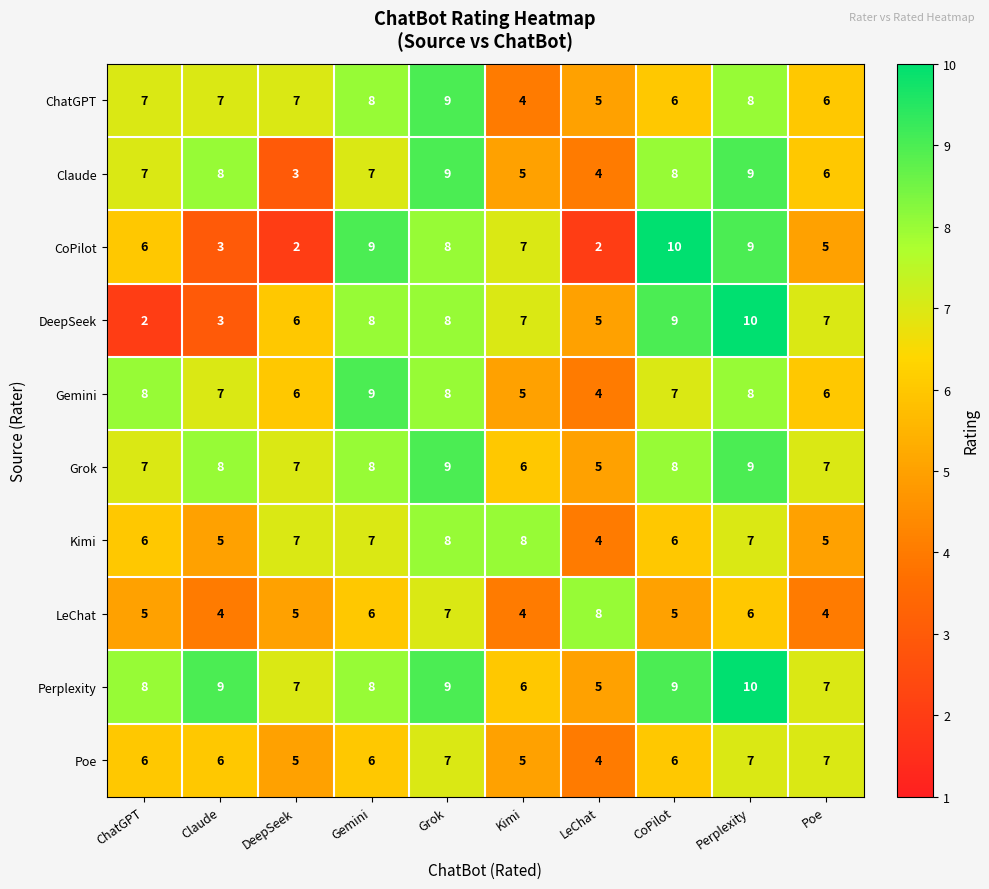

What value does the Perplexity series have at Claude?

9